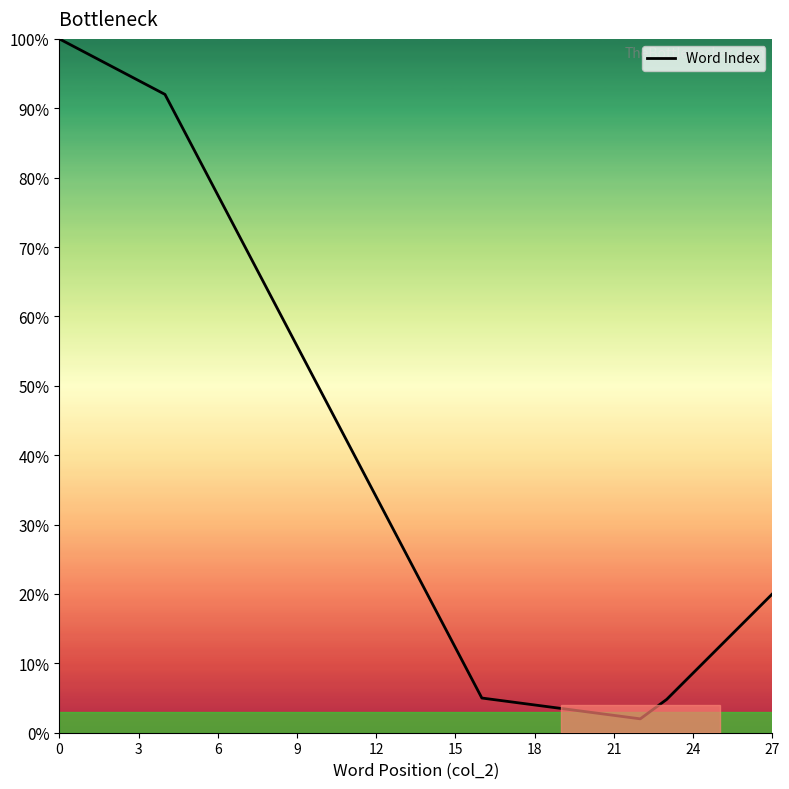

What is the maximum value shown in the chart?

100.0